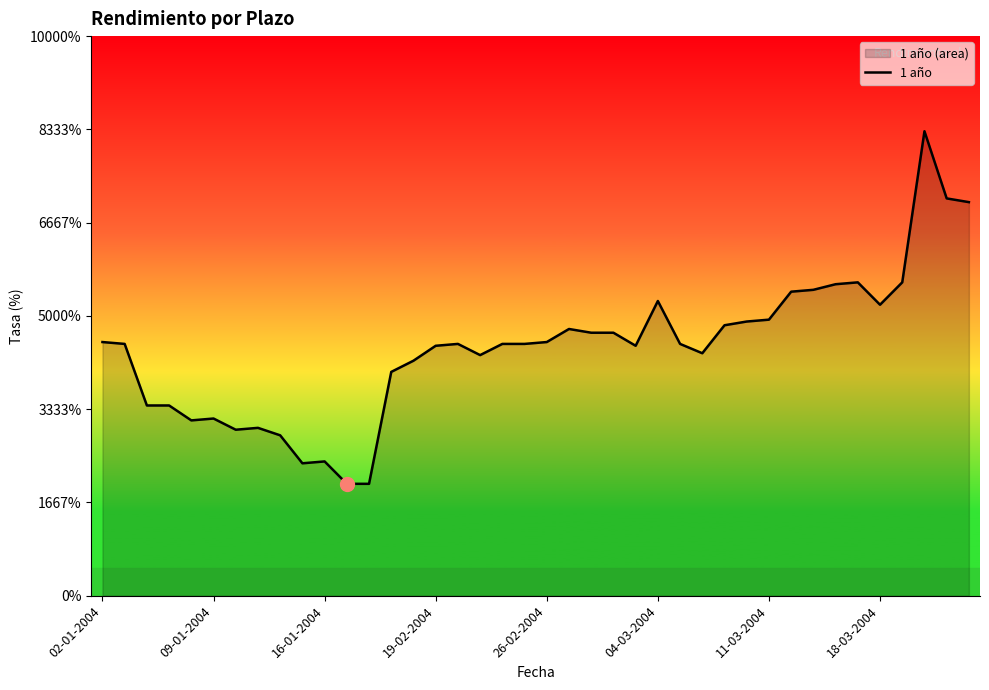

What is the sum of all values?

53.2